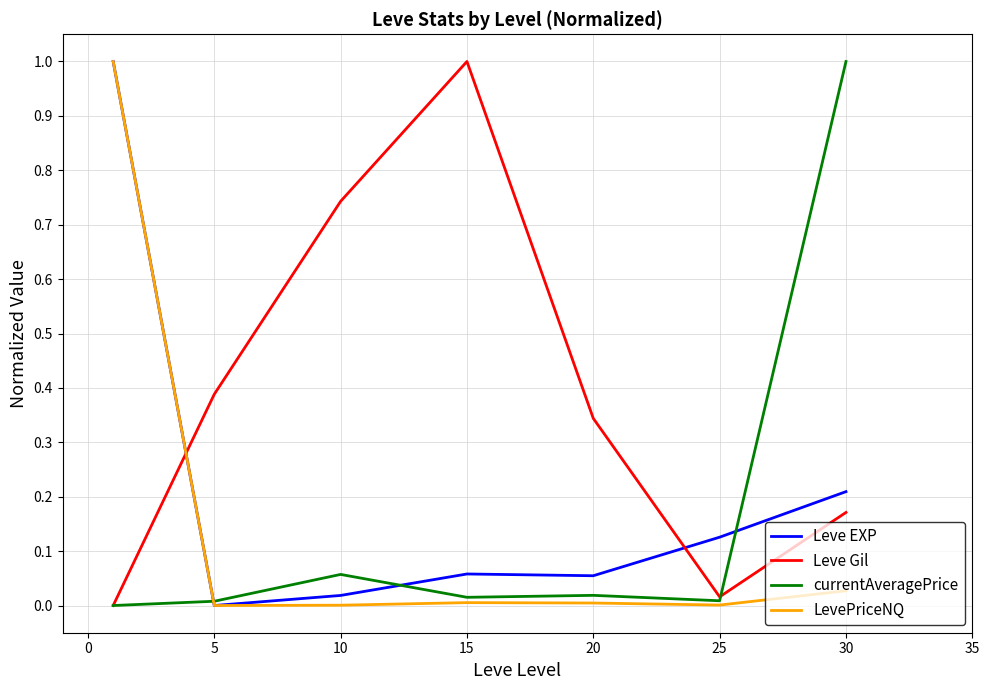

Which series has the largest total across all categories?

Leve Gil